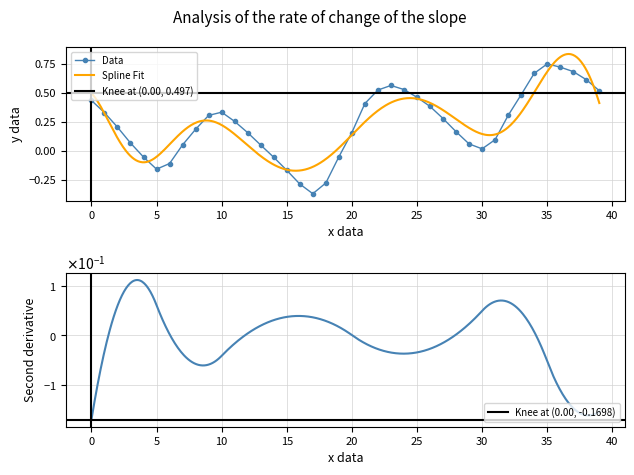

Where is the first local minimum for Data?

5